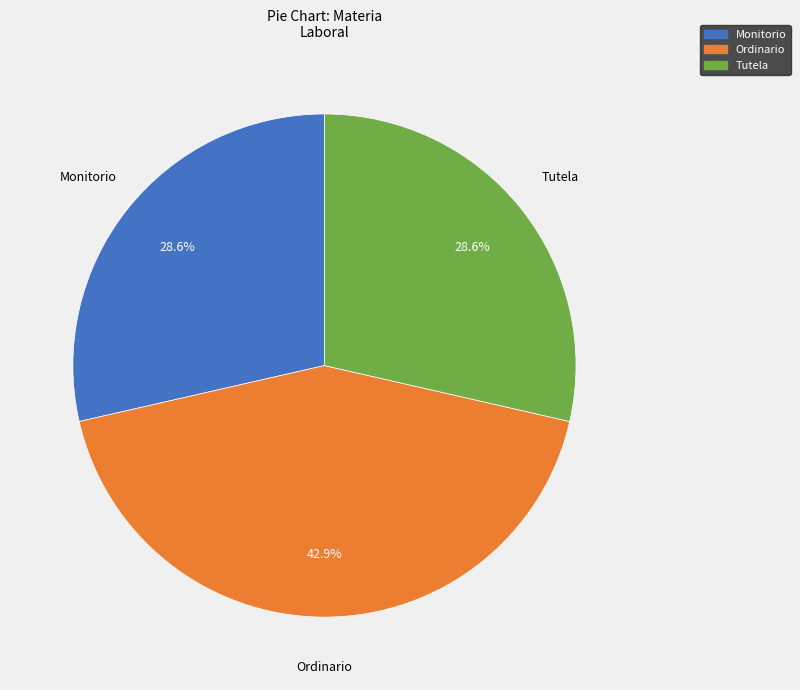

True or false: Ordinario accounts for 43% of the total.

True